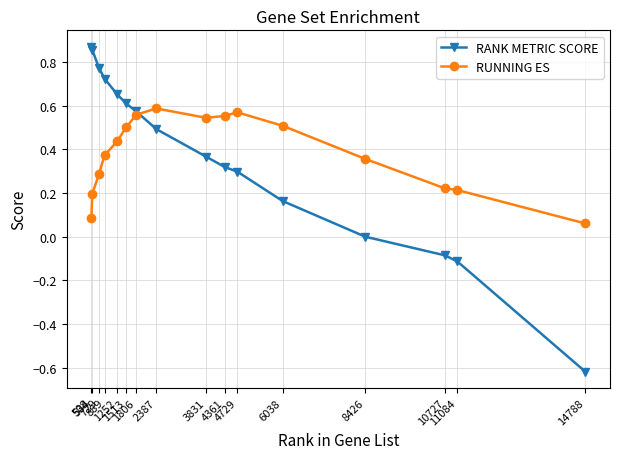

Between which two adjacent categories do RUNNING ES and RANK METRIC SCORE first intersect?

1806 and 2387